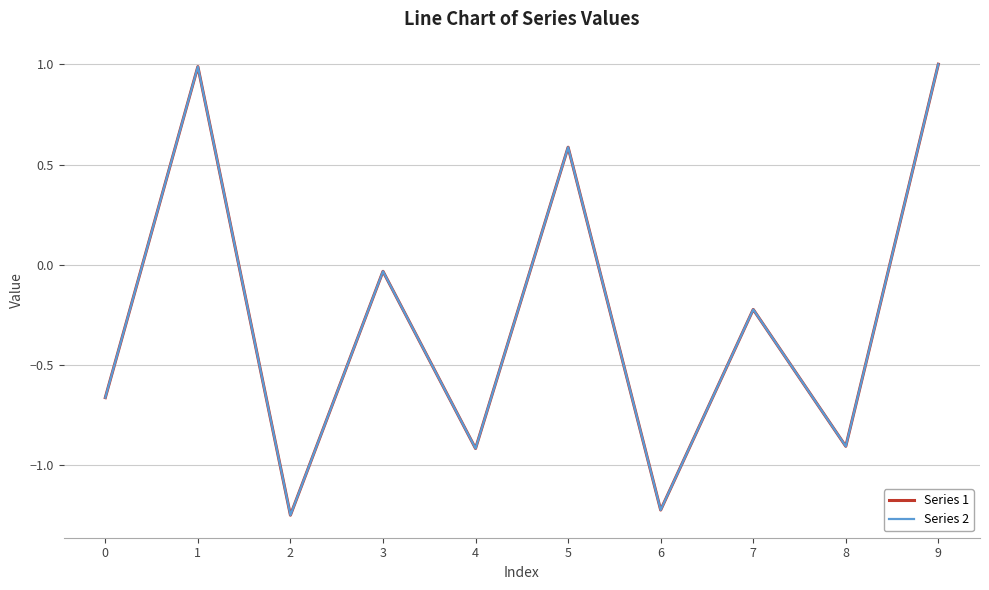

What is the greatest value displayed?

1.0